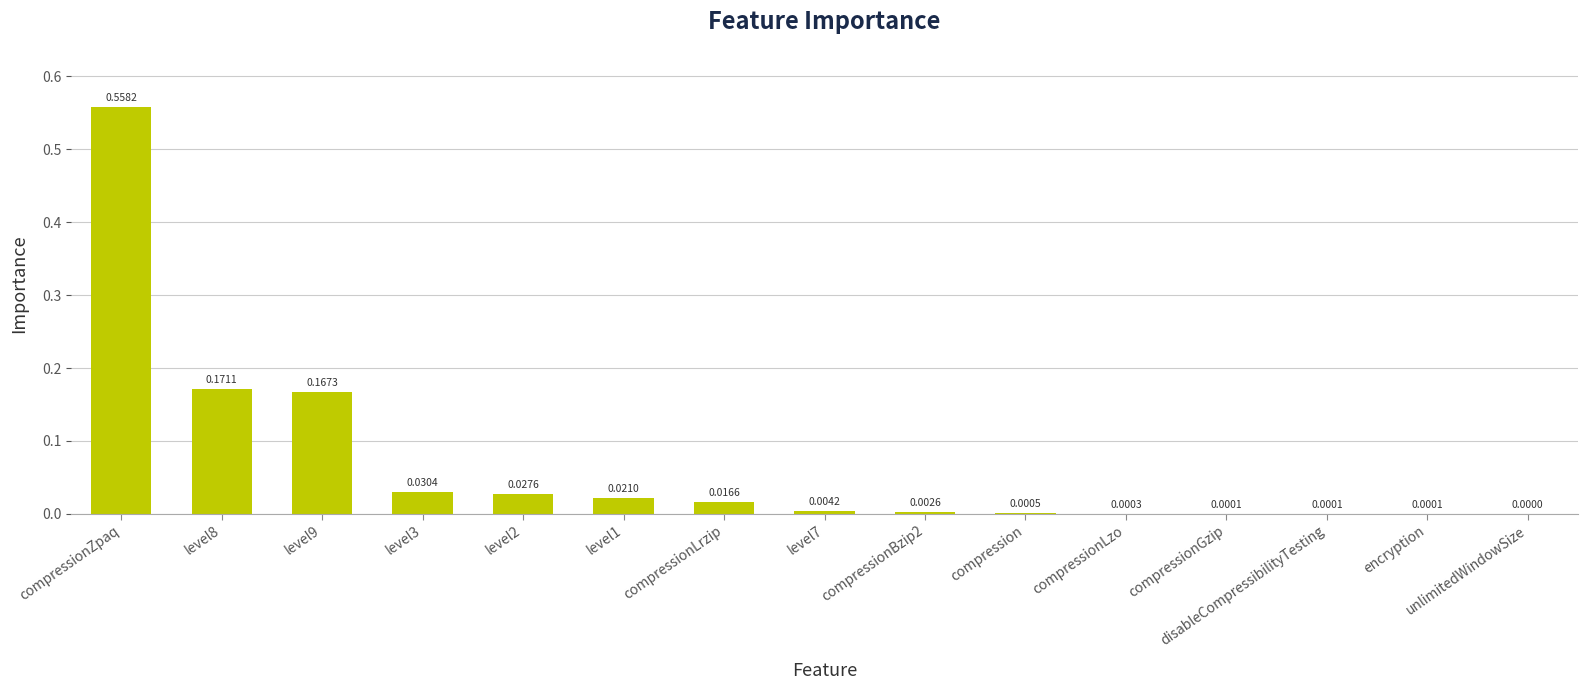

What is the sum of all values?

1.0